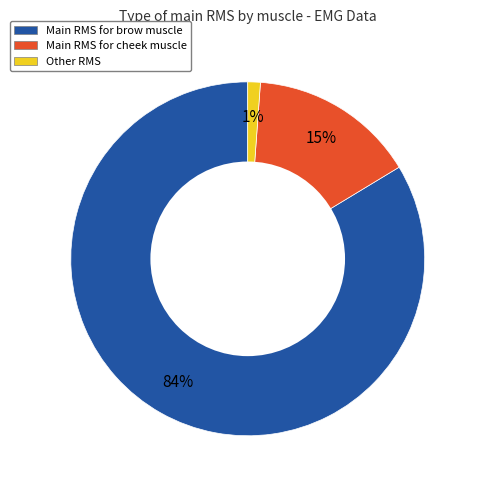

To the nearest percent, what is the average slice percentage?

33%